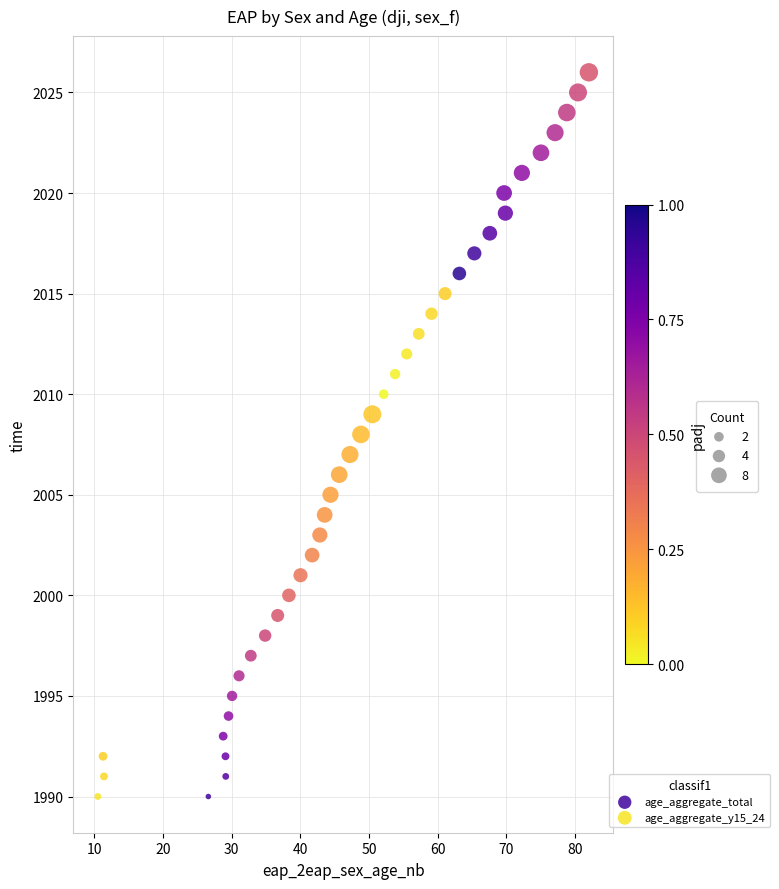

Which series has the largest Y range (max minus min)?

age_aggregate_y15_24